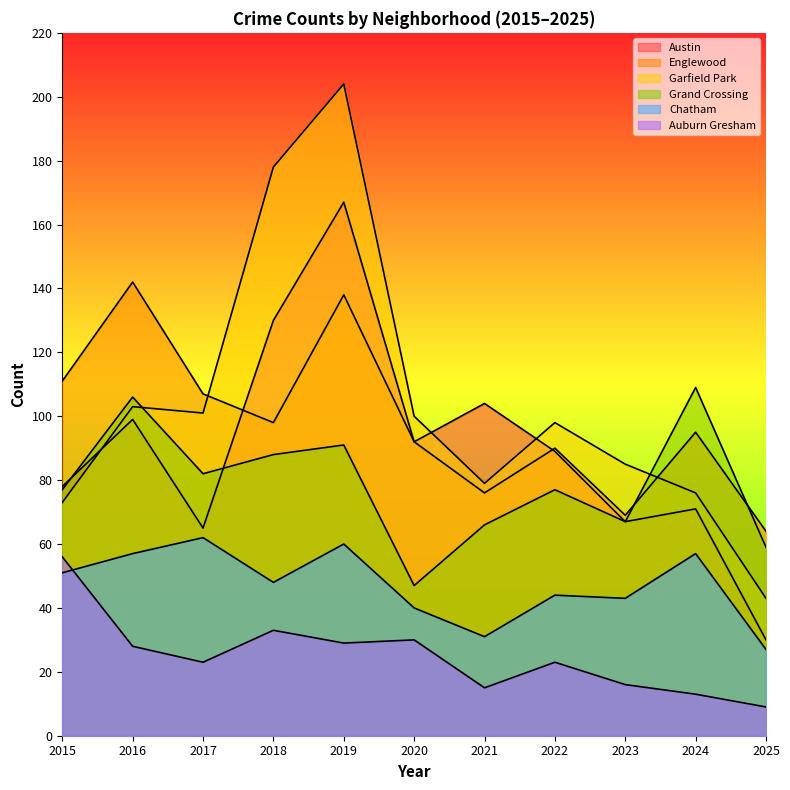

Is it true that Austin equals 71 at 2024?

True